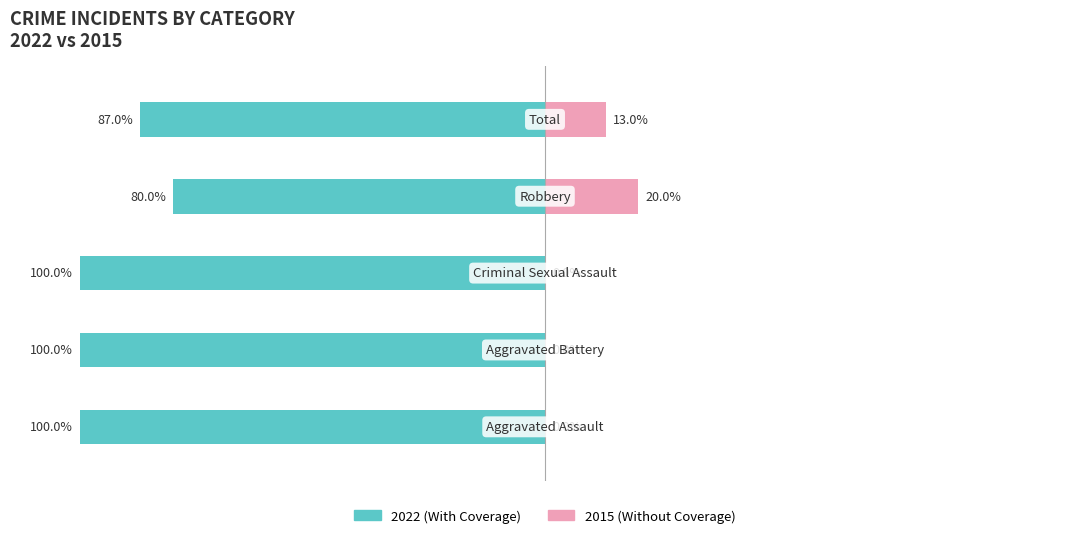

How many groups of bars are there?

5